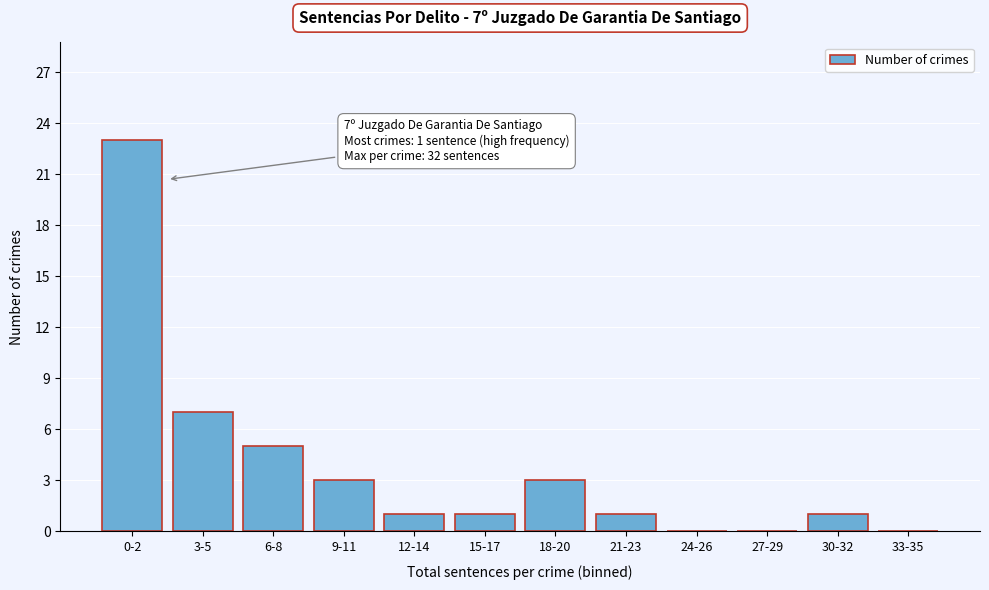

Reading right to left, list all the values displayed in this chart.

33-35=0	30-32=1	27-29=0	24-26=0	21-23=1	18-20=3	15-17=1	12-14=1	9-11=3	6-8=5	3-5=7	0-2=23